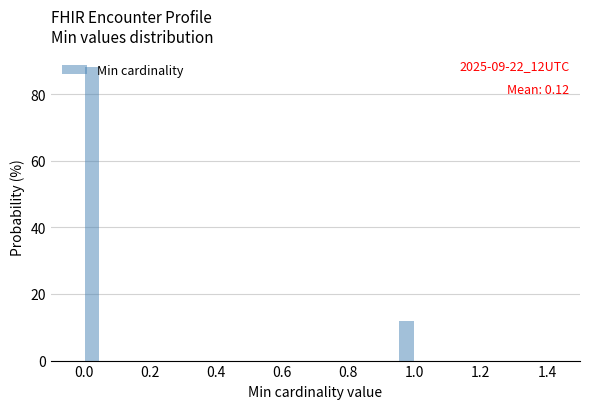

Around what value on the x-axis is the tallest bar? Give the approximate position of its centre, as read against the axis.

0.02